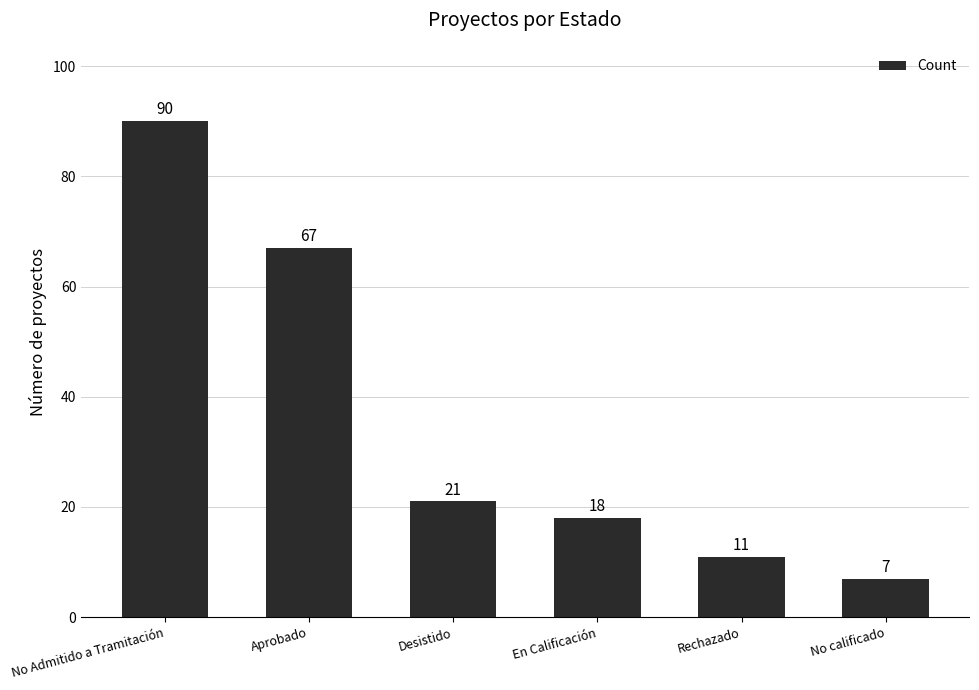

The chart shows a value of 11 at No calificado. True or false?

False